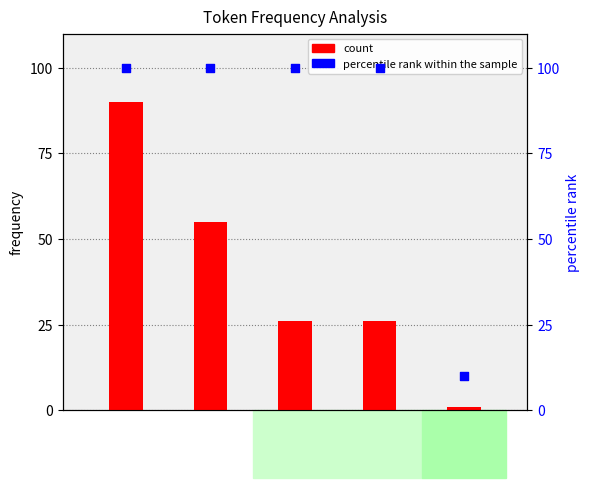

What is the total value across all series at (?

126